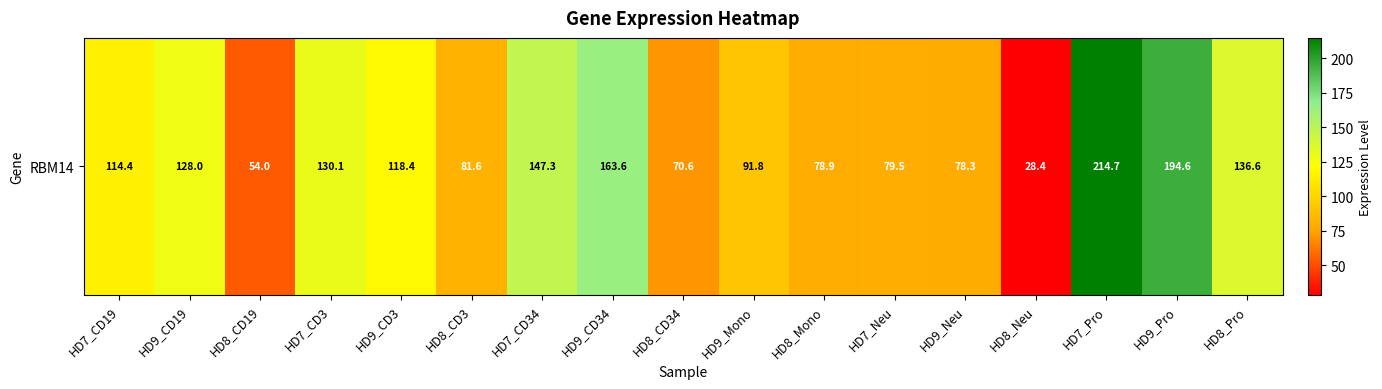

Between HD8_Neu and HD7_CD3, which is larger?

HD7_CD3